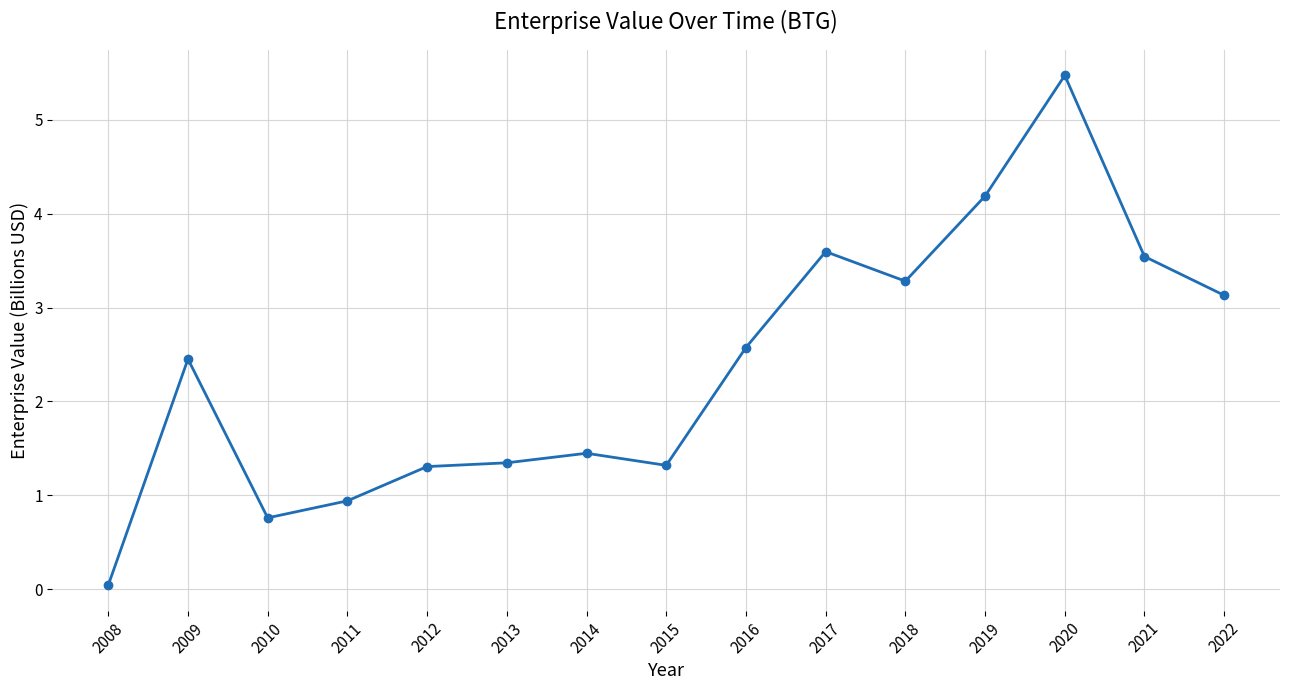

The chart shows a value of 1.4 at 2014. True or false?

True